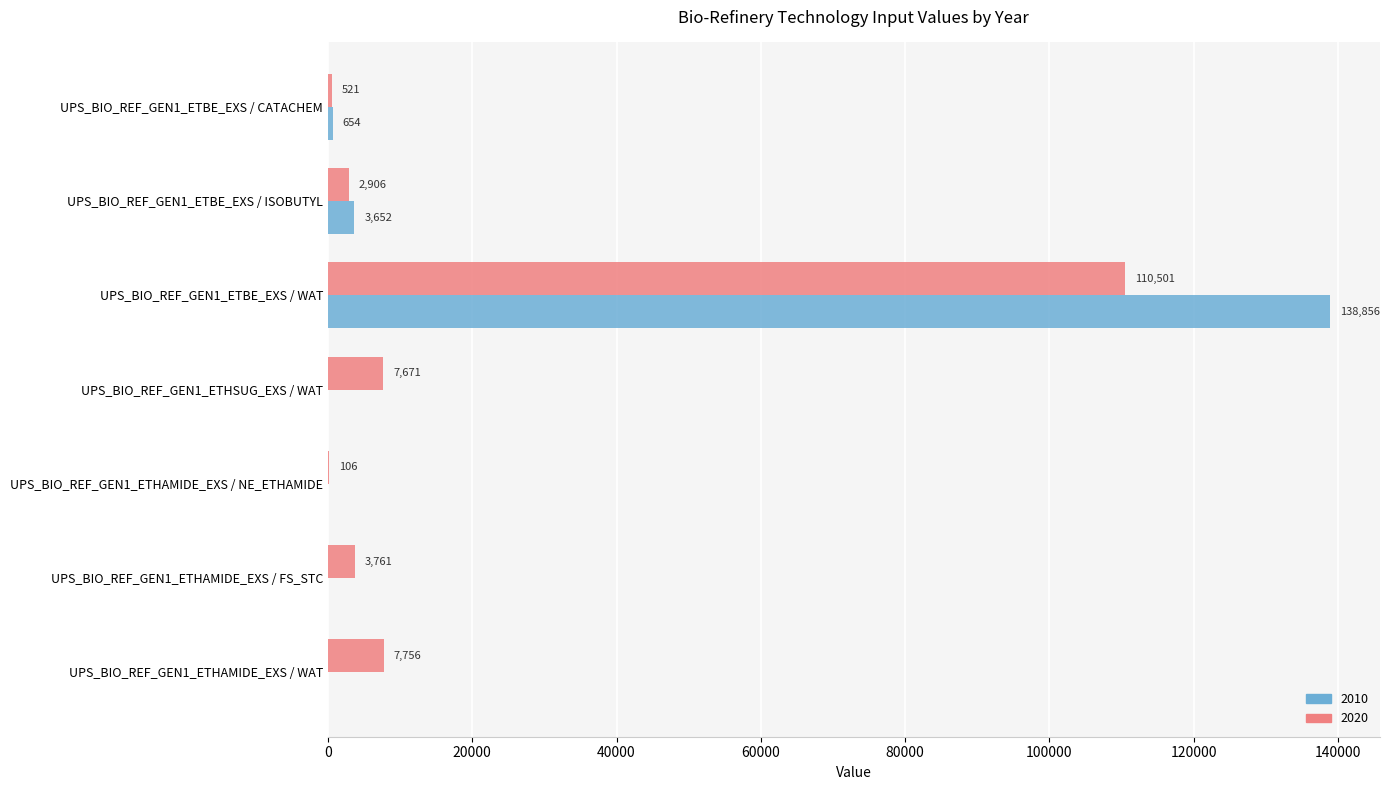

How many data points in 2010 are above 0?

3